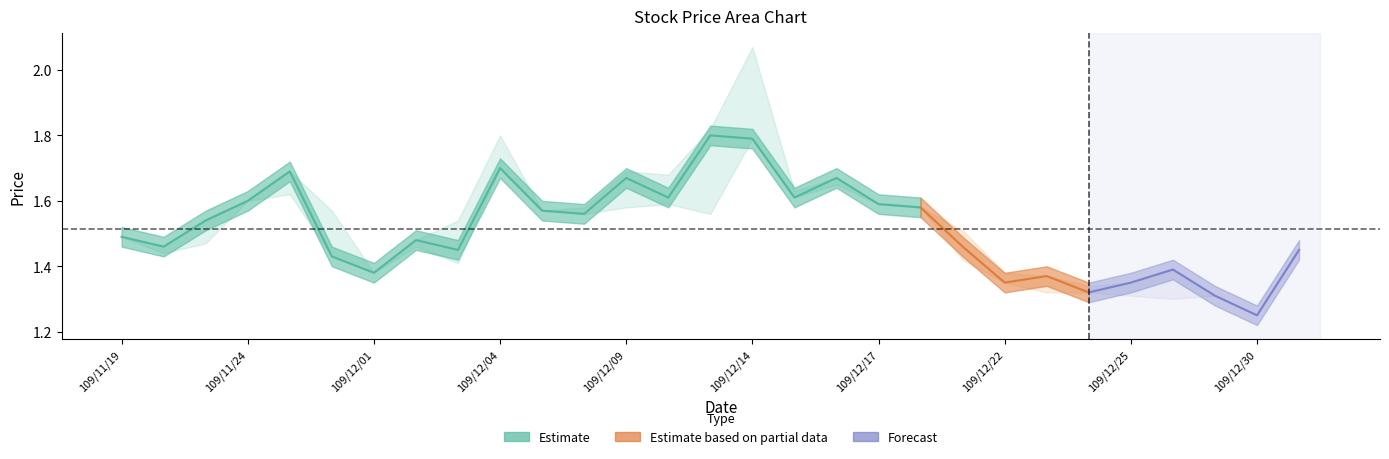

The value of high at 109/11/19 is 0.7. True or false?

False